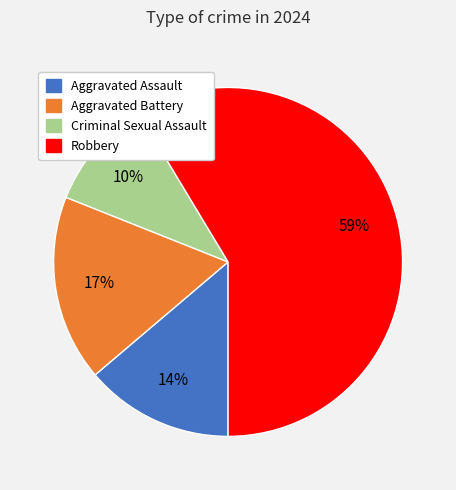

What percentage is the Criminal Sexual Assault slice, to the nearest percent?

10%